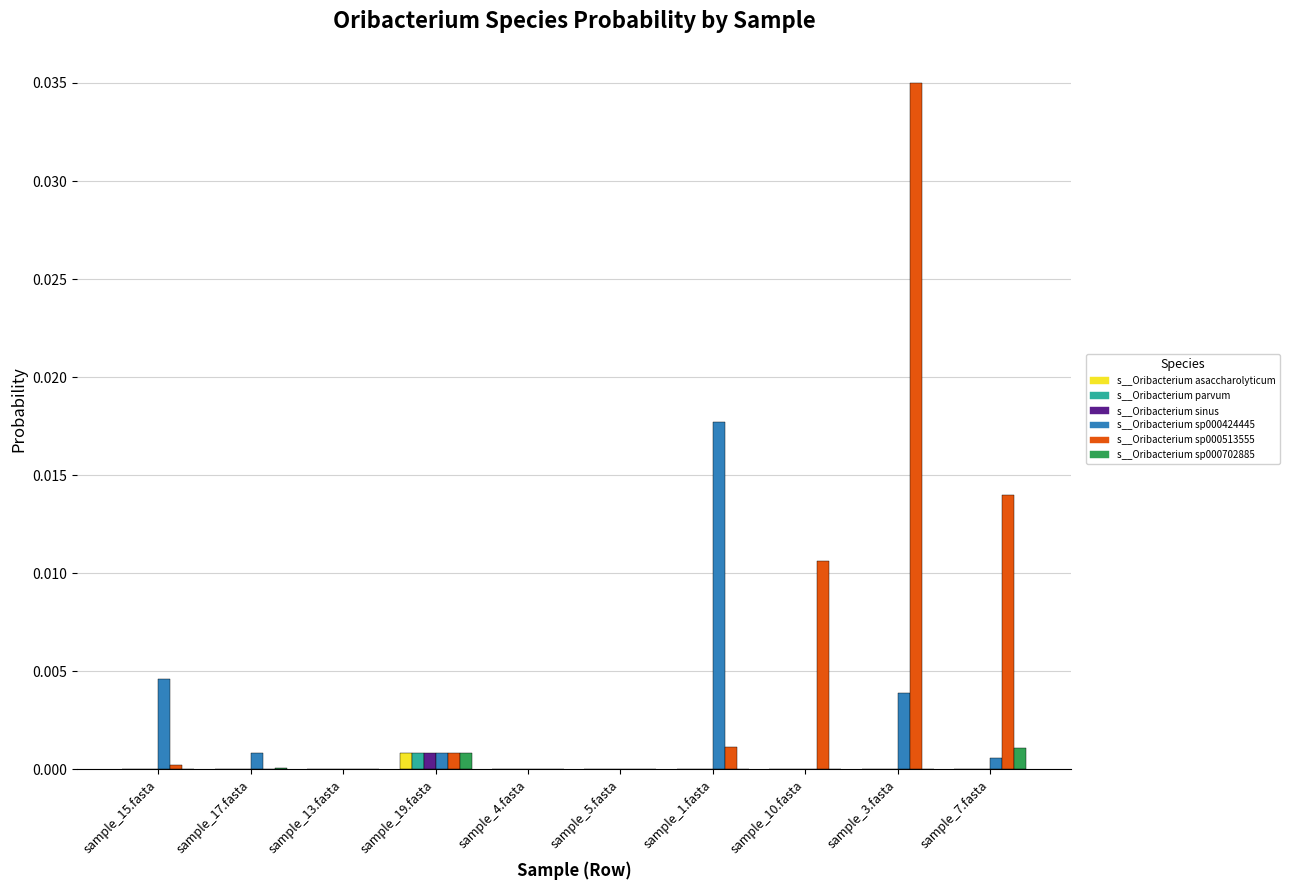

How many groups of bars are there?

10